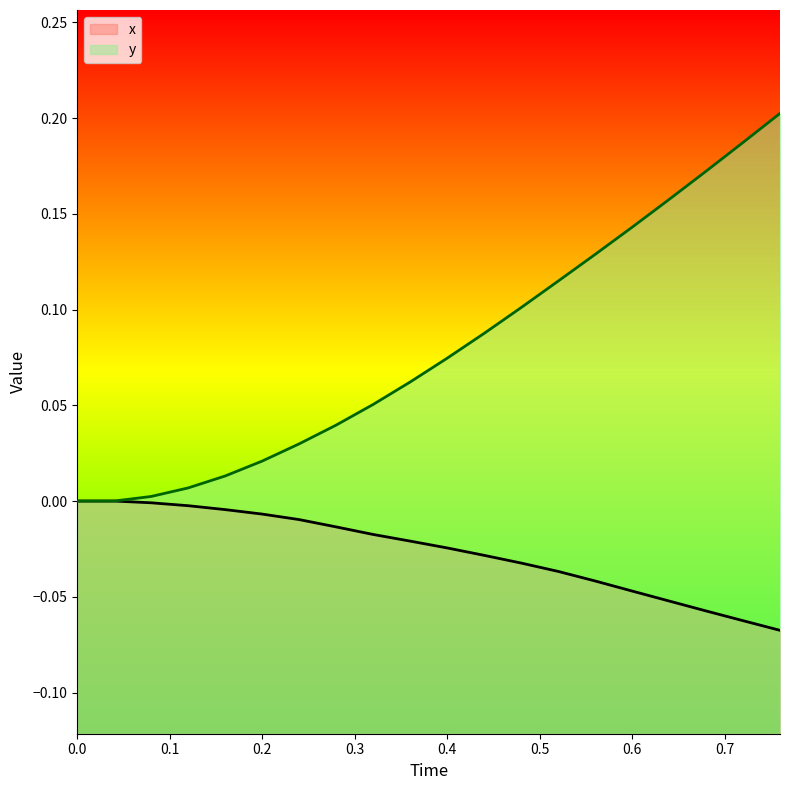

True or false: y and x intersect in this chart.

False